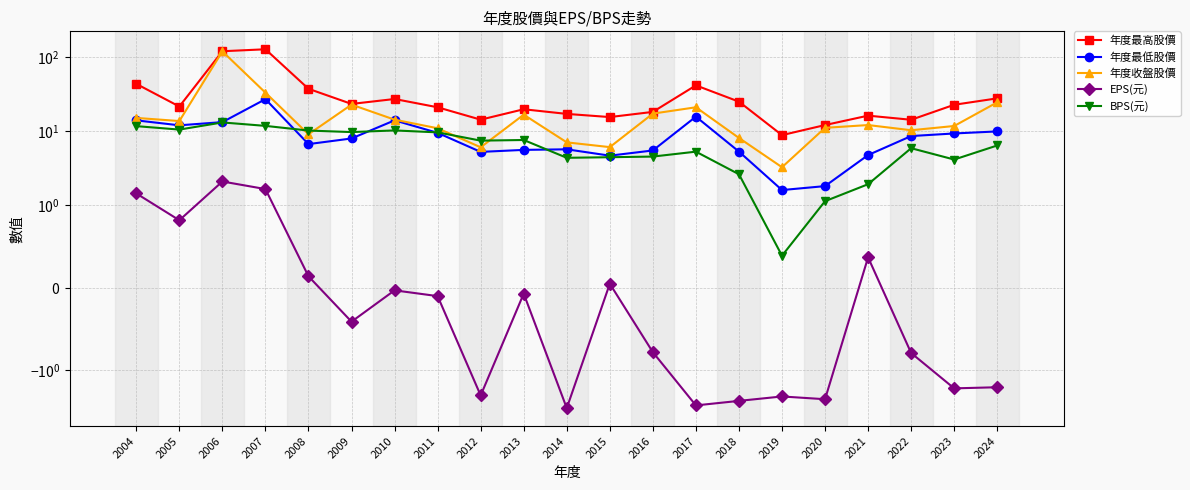

True or false: EPS(元) and 年度收盤股價 intersect in this chart.

False